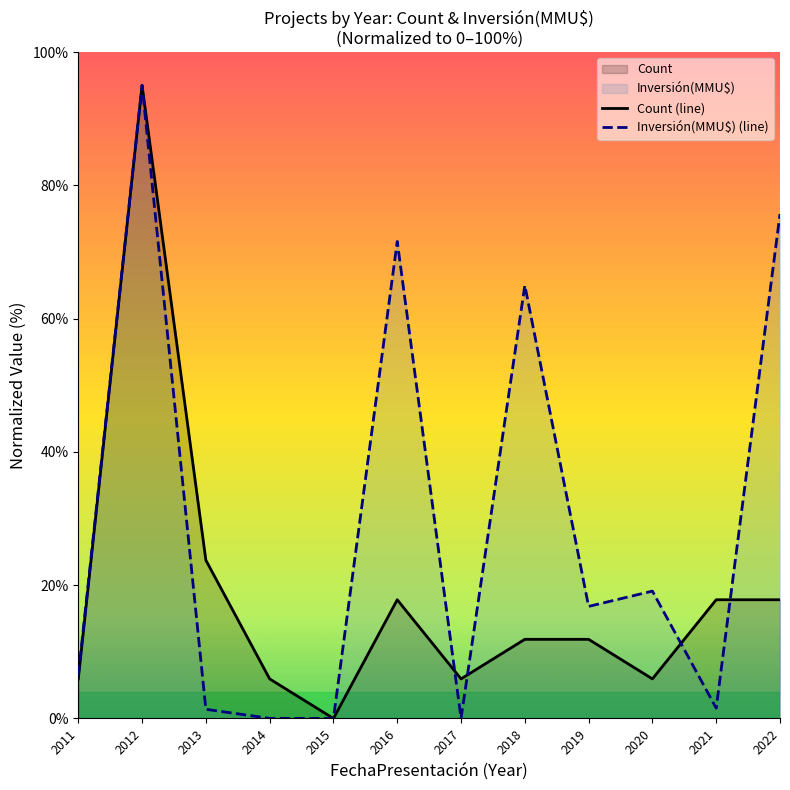

Reading left to right, list all the values displayed in this chart.

Count (line): 2011=5.9	2012=95.0	2013=23.8	2014=5.9	2015=0.0	2016=17.8	2017=5.9	2018=11.9	2019=11.9	2020=5.9	2021=17.8	2022=17.8
Inversión(MMU$) (line): 2011=6.4	2012=95.0	2013=1.4	2014=0.0	2015=0.0	2016=71.6	2017=0.0	2018=65.0	2019=16.8	2020=19.1	2021=1.6	2022=75.7